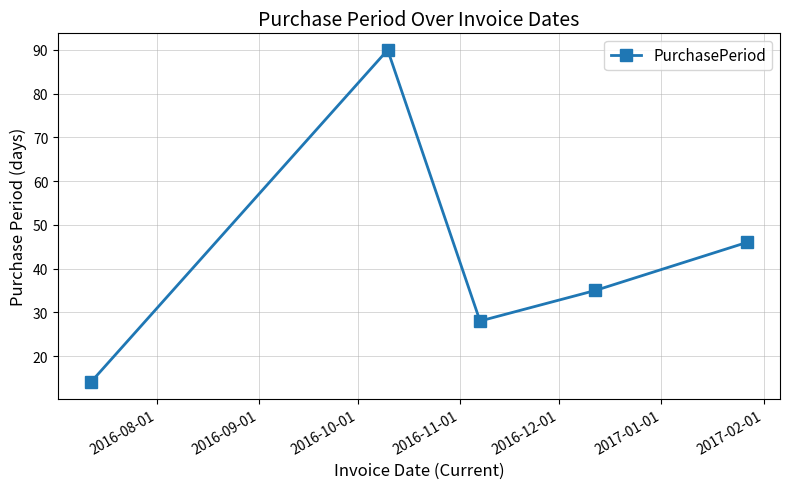

What is the difference between the maximum and minimum values?

76